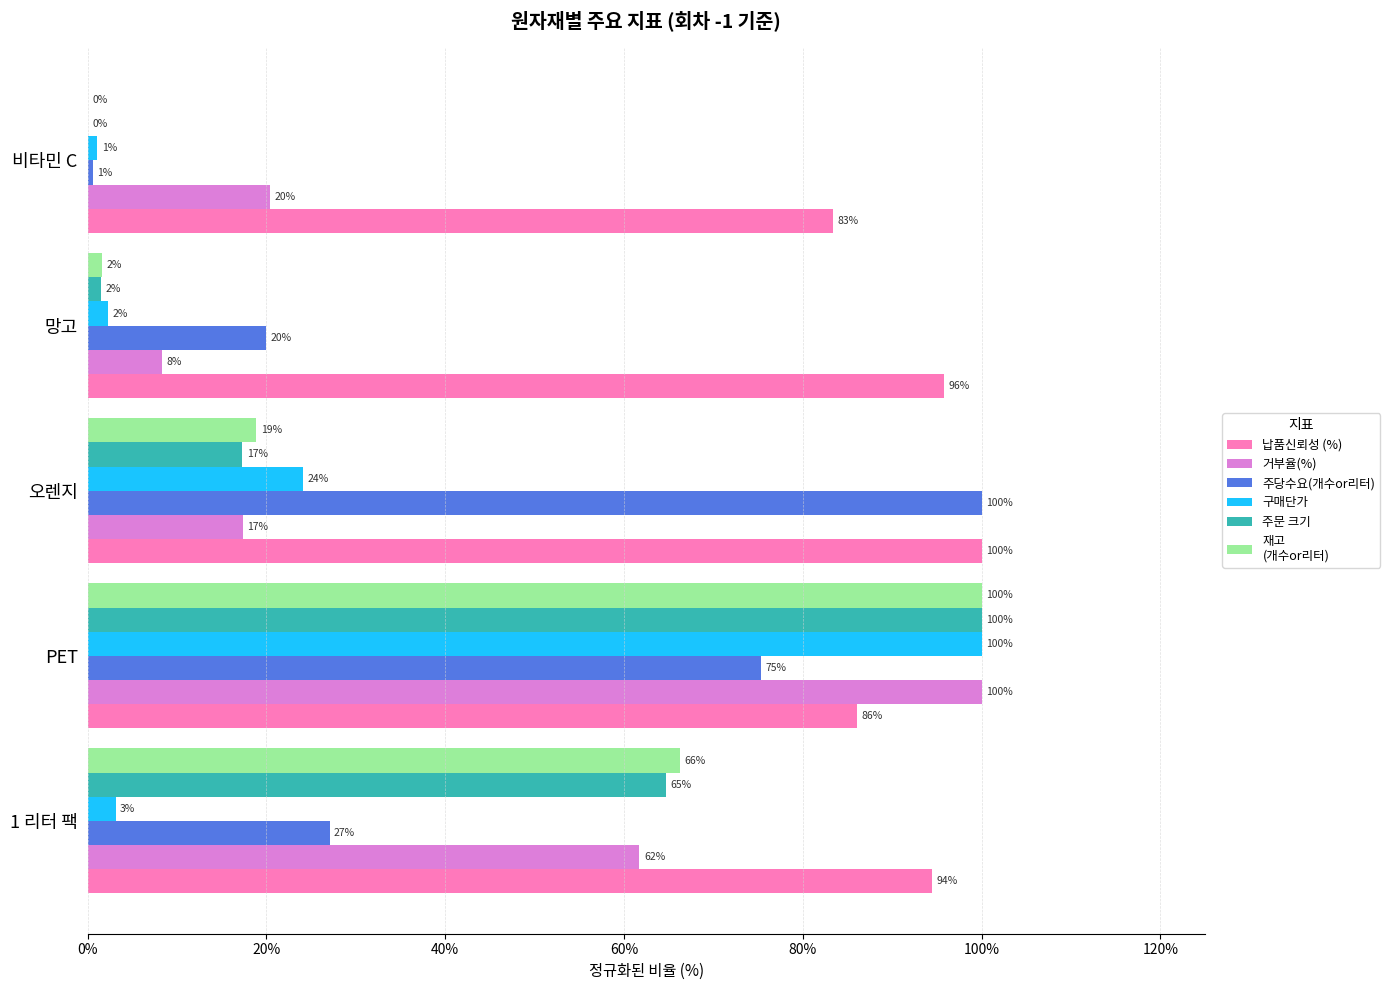

At which category is the sum across all series the highest?

PET